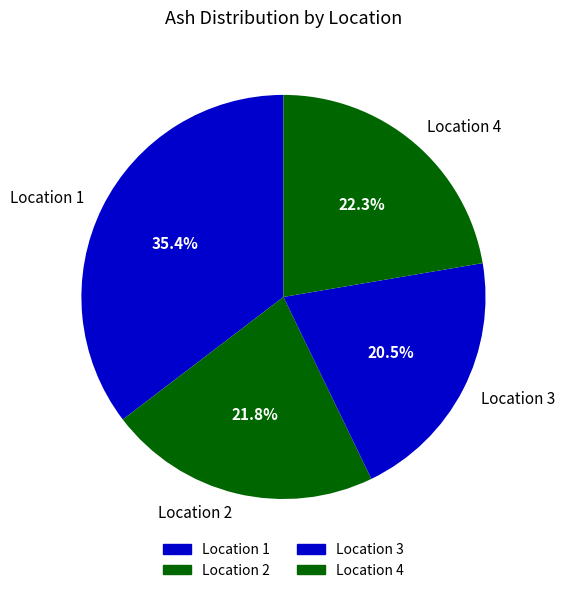

Which has a higher value, Location 1 or Location 2?

Location 1